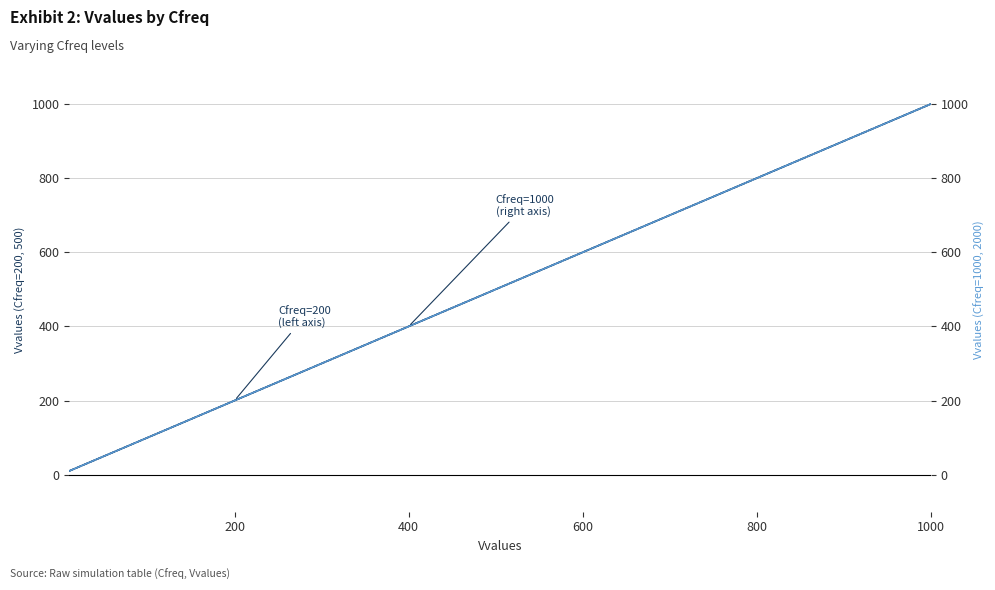

What is the smallest value displayed?

10